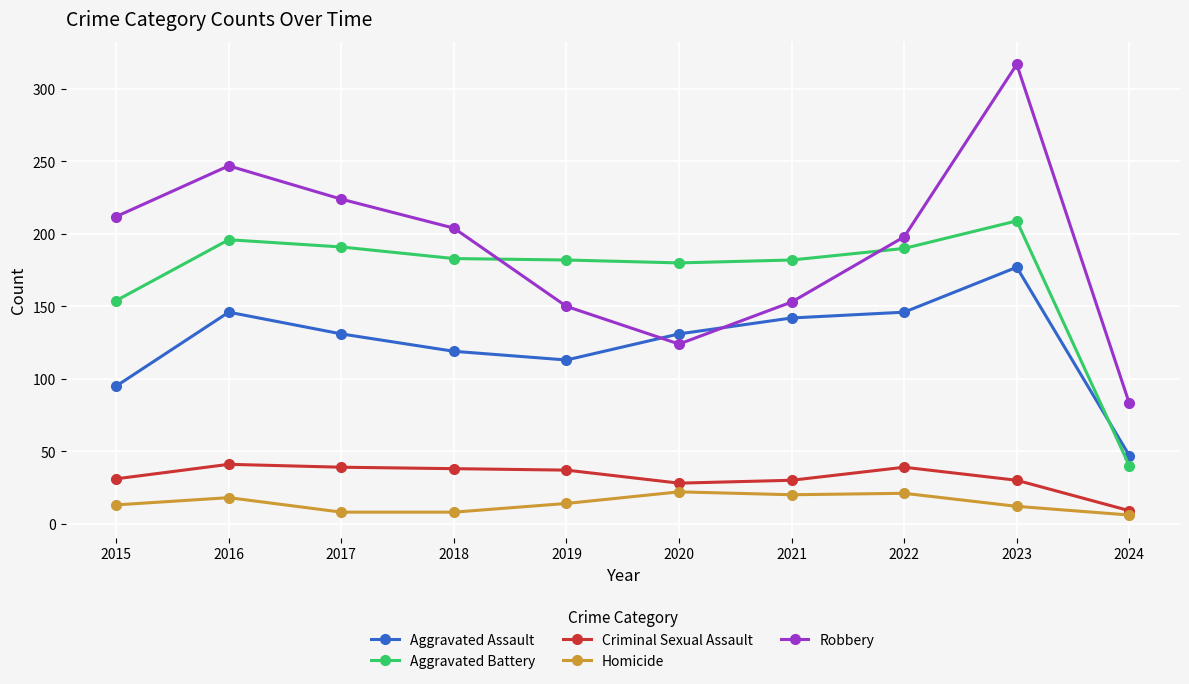

What is the value of the Robbery point at the 6th from the left?

124